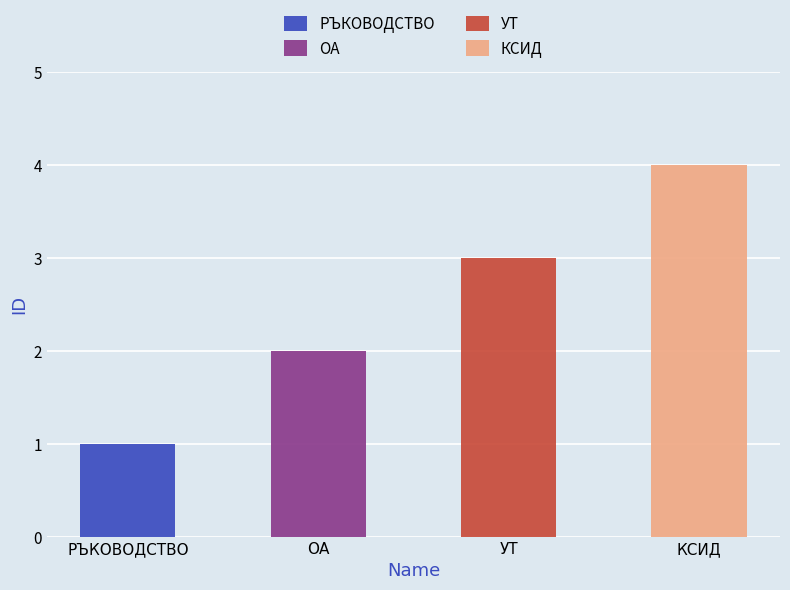

What is the sum of all values?

10